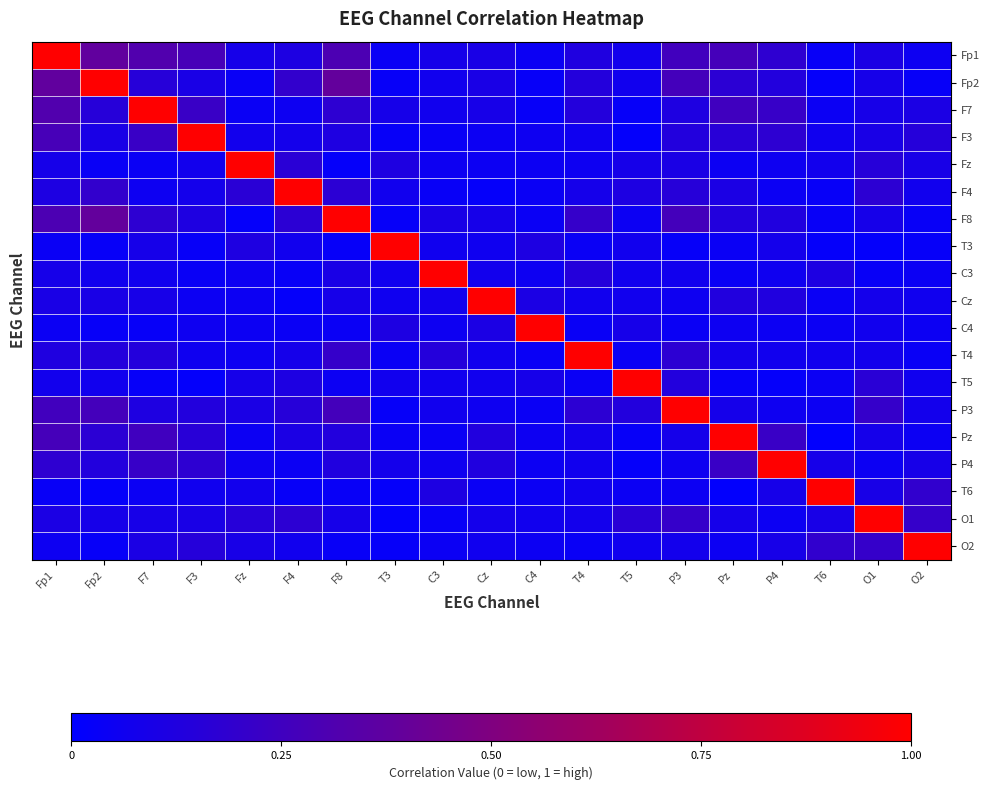

Reading left to right, list all the values displayed in this chart.

Fp1: Fp1=1.0	Fp2=0.4	F7=0.3	F3=0.3	Fz=0.1	F4=0.1	F8=0.3	T3=0.0	C3=0.1	Cz=0.1	C4=0.0	T4=0.1	T5=0.1	P3=0.3	Pz=0.3	P4=0.2	T6=0.0	O1=0.1	O2=0.1
Fp2: Fp1=0.4	Fp2=1.0	F7=0.1	F3=0.1	Fz=0.0	F4=0.2	F8=0.4	T3=0.0	C3=0.1	Cz=0.1	C4=0.0	T4=0.1	T5=0.1	P3=0.3	Pz=0.2	P4=0.1	T6=0.0	O1=0.1	O2=0.0
F7: Fp1=0.3	Fp2=0.1	F7=1.0	F3=0.2	Fz=0.0	F4=0.1	F8=0.2	T3=0.1	C3=0.1	Cz=0.1	C4=0.0	T4=0.1	T5=0.0	P3=0.1	Pz=0.3	P4=0.2	T6=0.0	O1=0.1	O2=0.1
F3: Fp1=0.3	Fp2=0.1	F7=0.2	F3=1.0	Fz=0.1	F4=0.1	F8=0.1	T3=0.0	C3=0.0	Cz=0.1	C4=0.1	T4=0.1	T5=0.0	P3=0.1	Pz=0.2	P4=0.2	T6=0.1	O1=0.1	O2=0.1
Fz: Fp1=0.1	Fp2=0.0	F7=0.0	F3=0.1	Fz=1.0	F4=0.2	F8=0.0	T3=0.1	C3=0.1	Cz=0.1	C4=0.0	T4=0.1	T5=0.1	P3=0.1	Pz=0.0	P4=0.1	T6=0.1	O1=0.1	O2=0.1
F4: Fp1=0.1	Fp2=0.2	F7=0.1	F3=0.1	Fz=0.2	F4=1.0	F8=0.2	T3=0.1	C3=0.0	Cz=0.0	C4=0.0	T4=0.1	T5=0.1	P3=0.2	Pz=0.1	P4=0.0	T6=0.0	O1=0.2	O2=0.1
F8: Fp1=0.3	Fp2=0.4	F7=0.2	F3=0.1	Fz=0.0	F4=0.2	F8=1.0	T3=0.0	C3=0.1	Cz=0.1	C4=0.0	T4=0.2	T5=0.1	P3=0.3	Pz=0.1	P4=0.1	T6=0.0	O1=0.1	O2=0.0
T3: Fp1=0.0	Fp2=0.0	F7=0.1	F3=0.0	Fz=0.1	F4=0.1	F8=0.0	T3=1.0	C3=0.1	Cz=0.1	C4=0.1	T4=0.0	T5=0.1	P3=0.0	Pz=0.0	P4=0.1	T6=0.0	O1=0.0	O2=0.0
C3: Fp1=0.1	Fp2=0.1	F7=0.1	F3=0.0	Fz=0.1	F4=0.0	F8=0.1	T3=0.1	C3=1.0	Cz=0.1	C4=0.1	T4=0.1	T5=0.1	P3=0.1	Pz=0.0	P4=0.1	T6=0.1	O1=0.0	O2=0.0
Cz: Fp1=0.1	Fp2=0.1	F7=0.1	F3=0.1	Fz=0.1	F4=0.0	F8=0.1	T3=0.1	C3=0.1	Cz=1.0	C4=0.1	T4=0.1	T5=0.1	P3=0.1	Pz=0.1	P4=0.1	T6=0.0	O1=0.1	O2=0.1
C4: Fp1=0.0	Fp2=0.0	F7=0.0	F3=0.1	Fz=0.0	F4=0.0	F8=0.0	T3=0.1	C3=0.1	Cz=0.1	C4=1.0	T4=0.0	T5=0.1	P3=0.0	Pz=0.1	P4=0.1	T6=0.0	O1=0.1	O2=0.1
T4: Fp1=0.1	Fp2=0.1	F7=0.1	F3=0.1	Fz=0.1	F4=0.1	F8=0.2	T3=0.0	C3=0.1	Cz=0.1	C4=0.0	T4=1.0	T5=0.0	P3=0.2	Pz=0.1	P4=0.1	T6=0.1	O1=0.1	O2=0.0
T5: Fp1=0.1	Fp2=0.1	F7=0.0	F3=0.0	Fz=0.1	F4=0.1	F8=0.1	T3=0.1	C3=0.1	Cz=0.1	C4=0.1	T4=0.0	T5=1.0	P3=0.1	Pz=0.0	P4=0.0	T6=0.0	O1=0.2	O2=0.1
P3: Fp1=0.3	Fp2=0.3	F7=0.1	F3=0.1	Fz=0.1	F4=0.2	F8=0.3	T3=0.0	C3=0.1	Cz=0.1	C4=0.0	T4=0.2	T5=0.1	P3=1.0	Pz=0.1	P4=0.1	T6=0.1	O1=0.2	O2=0.1
Pz: Fp1=0.3	Fp2=0.2	F7=0.3	F3=0.2	Fz=0.0	F4=0.1	F8=0.1	T3=0.0	C3=0.0	Cz=0.1	C4=0.1	T4=0.1	T5=0.0	P3=0.1	Pz=1.0	P4=0.2	T6=0.0	O1=0.1	O2=0.1
P4: Fp1=0.2	Fp2=0.1	F7=0.2	F3=0.2	Fz=0.1	F4=0.0	F8=0.1	T3=0.1	C3=0.1	Cz=0.1	C4=0.1	T4=0.1	T5=0.0	P3=0.1	Pz=0.2	P4=1.0	T6=0.1	O1=0.1	O2=0.1
T6: Fp1=0.0	Fp2=0.0	F7=0.0	F3=0.1	Fz=0.1	F4=0.0	F8=0.0	T3=0.0	C3=0.1	Cz=0.0	C4=0.0	T4=0.1	T5=0.0	P3=0.1	Pz=0.0	P4=0.1	T6=1.0	O1=0.1	O2=0.2
O1: Fp1=0.1	Fp2=0.1	F7=0.1	F3=0.1	Fz=0.1	F4=0.2	F8=0.1	T3=0.0	C3=0.0	Cz=0.1	C4=0.1	T4=0.1	T5=0.2	P3=0.2	Pz=0.1	P4=0.1	T6=0.1	O1=1.0	O2=0.2
O2: Fp1=0.1	Fp2=0.0	F7=0.1	F3=0.1	Fz=0.1	F4=0.1	F8=0.0	T3=0.0	C3=0.0	Cz=0.1	C4=0.1	T4=0.0	T5=0.1	P3=0.1	Pz=0.1	P4=0.1	T6=0.2	O1=0.2	O2=1.0